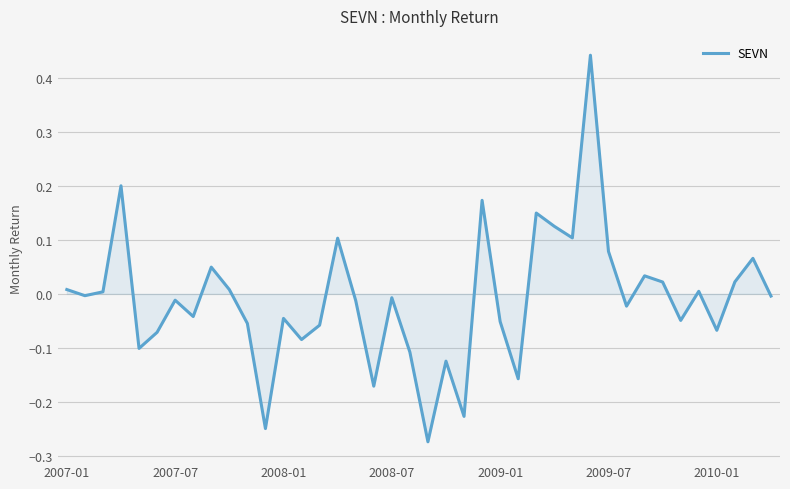

How many series are shown in this chart?

1